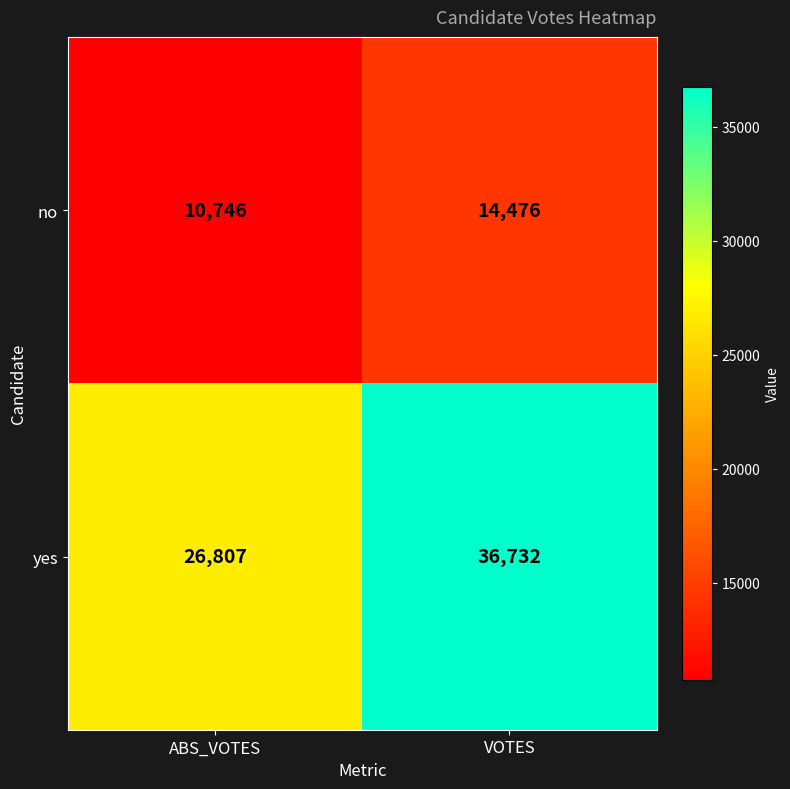

What is the total value across all series at ABS_VOTES?

37553